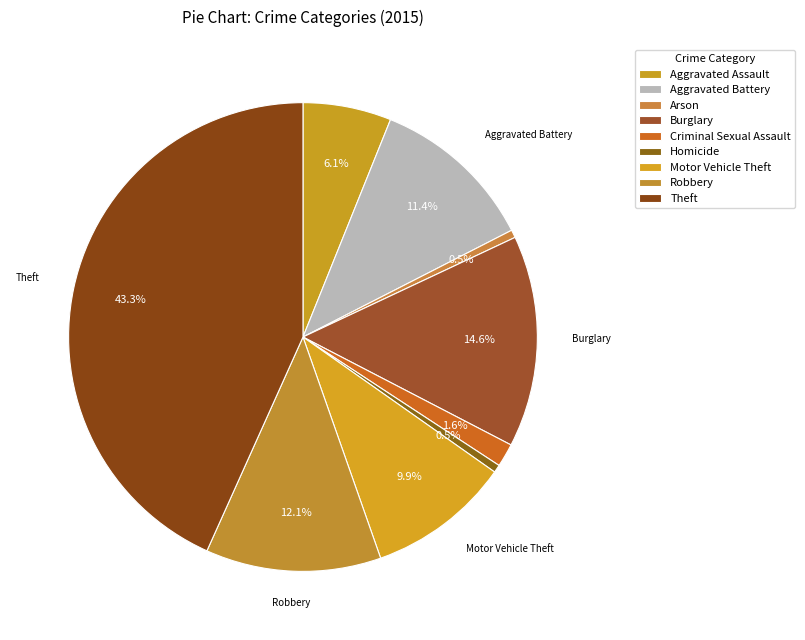

To the nearest percent, what is the difference between the largest and smallest slice percentages?

43%